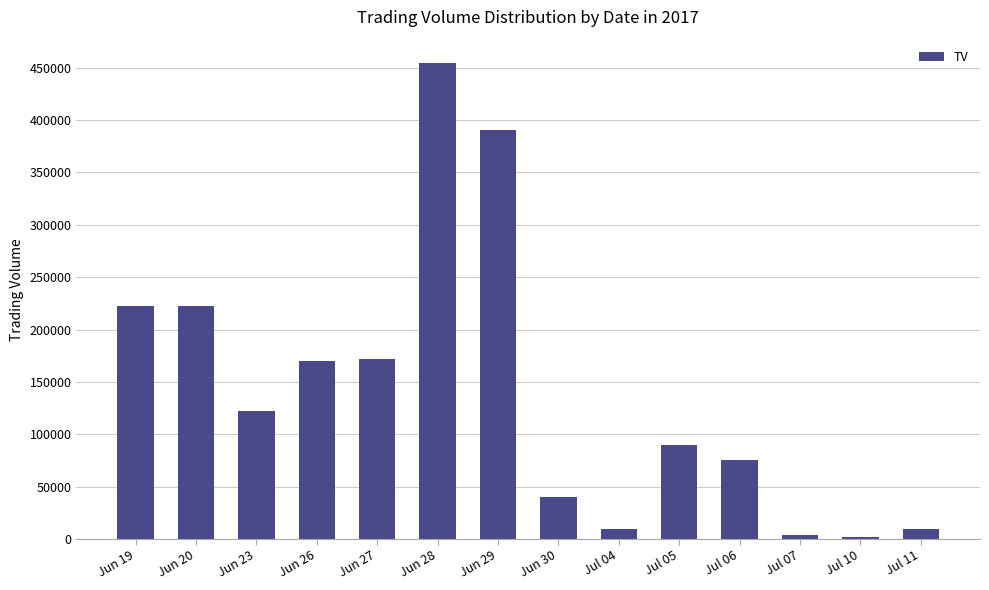

The value at Jun 26 is 256186. True or false?

False